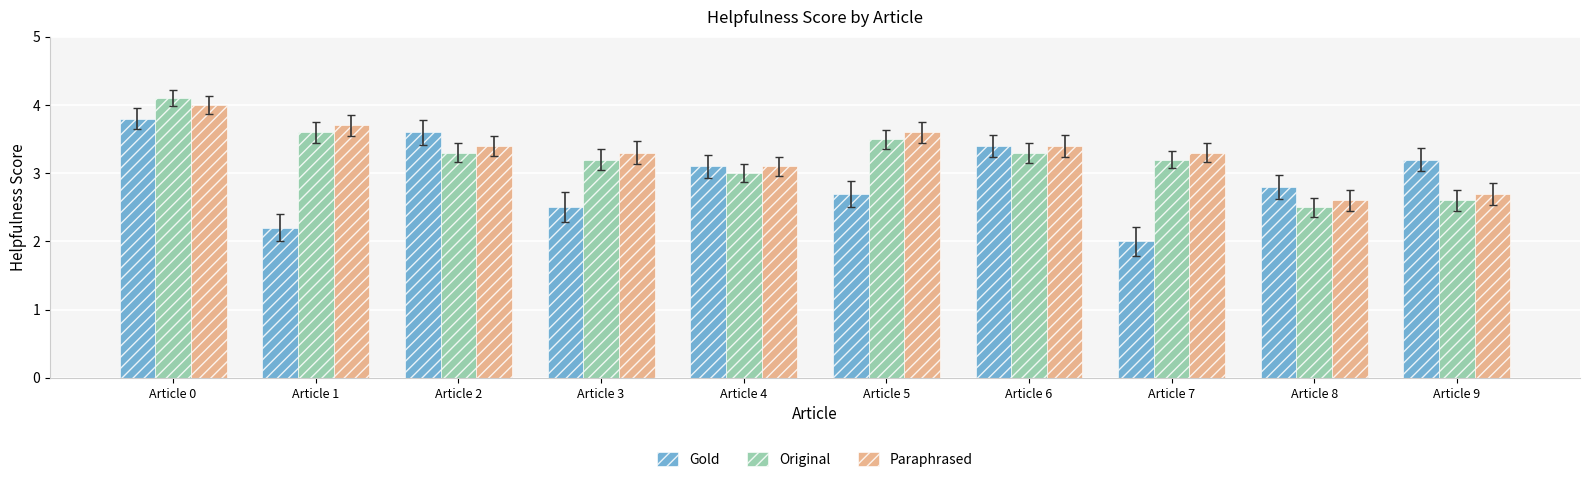

Reading left to right, transcribe all the data shown in this chart.

Gold: Article 0=3.8	Article 1=2.2	Article 2=3.6	Article 3=2.5	Article 4=3.1	Article 5=2.7	Article 6=3.4	Article 7=2.0	Article 8=2.8	Article 9=3.2
Original: Article 0=4.1	Article 1=3.6	Article 2=3.3	Article 3=3.2	Article 4=3.0	Article 5=3.5	Article 6=3.3	Article 7=3.2	Article 8=2.5	Article 9=2.6
Paraphrased: Article 0=4.0	Article 1=3.7	Article 2=3.4	Article 3=3.3	Article 4=3.1	Article 5=3.6	Article 6=3.4	Article 7=3.3	Article 8=2.6	Article 9=2.7